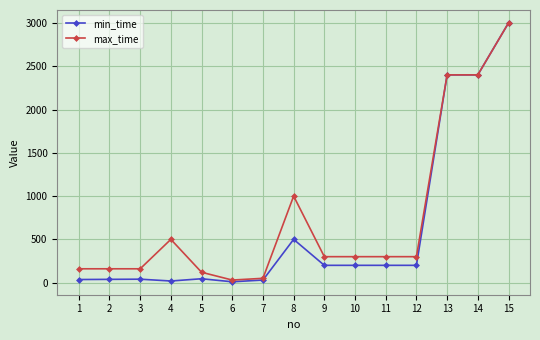

Where does the max_time series first go above 300?

4